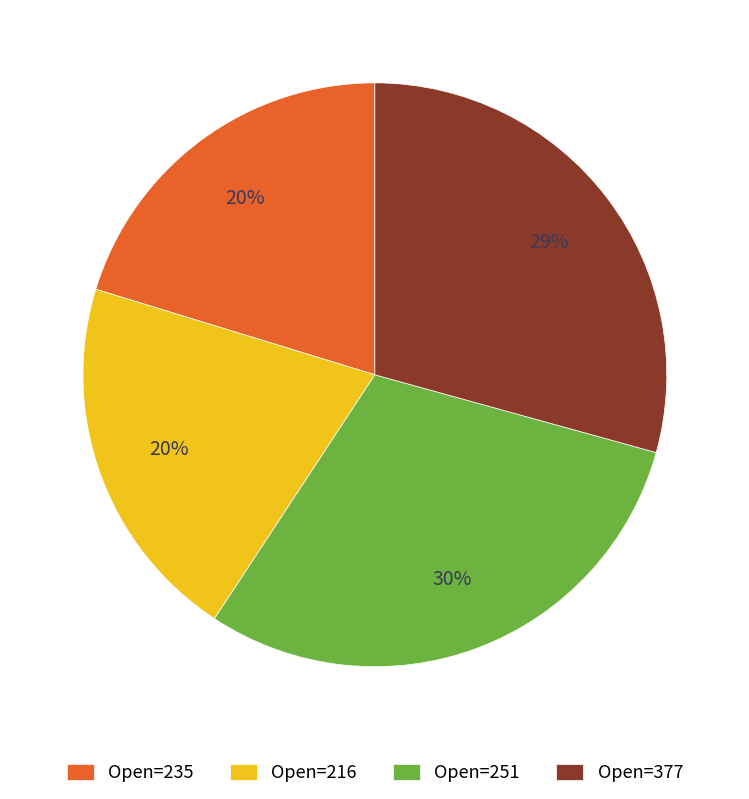

What is the largest slice in the pie chart?

Open=251